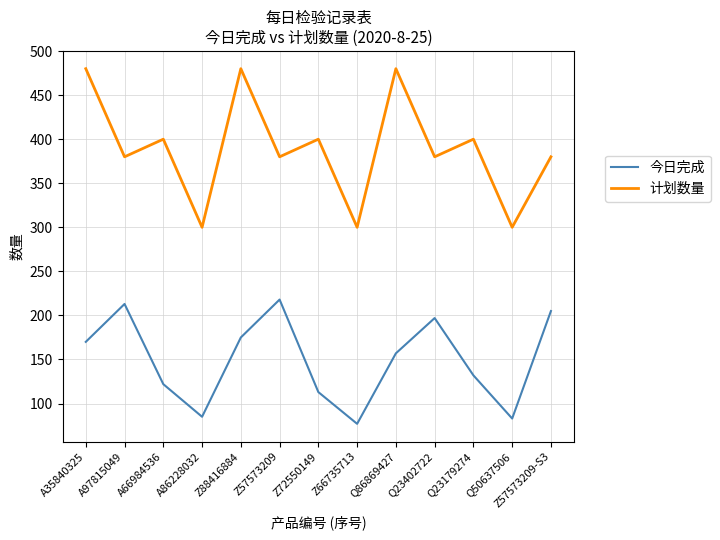

Does the chart have visible grid lines?

Yes